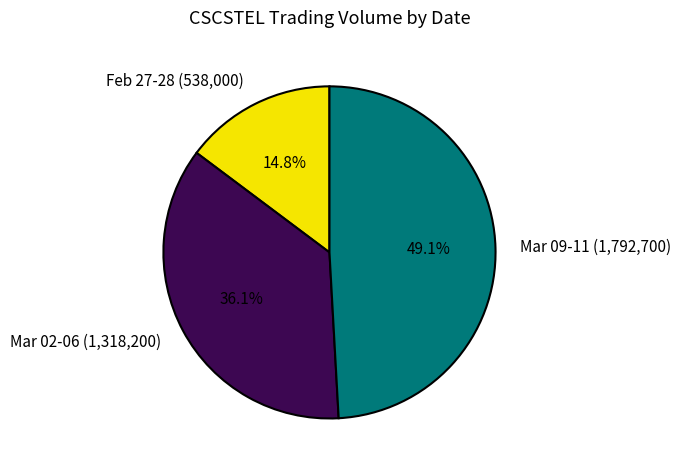

Count the number of slices in the pie.

3